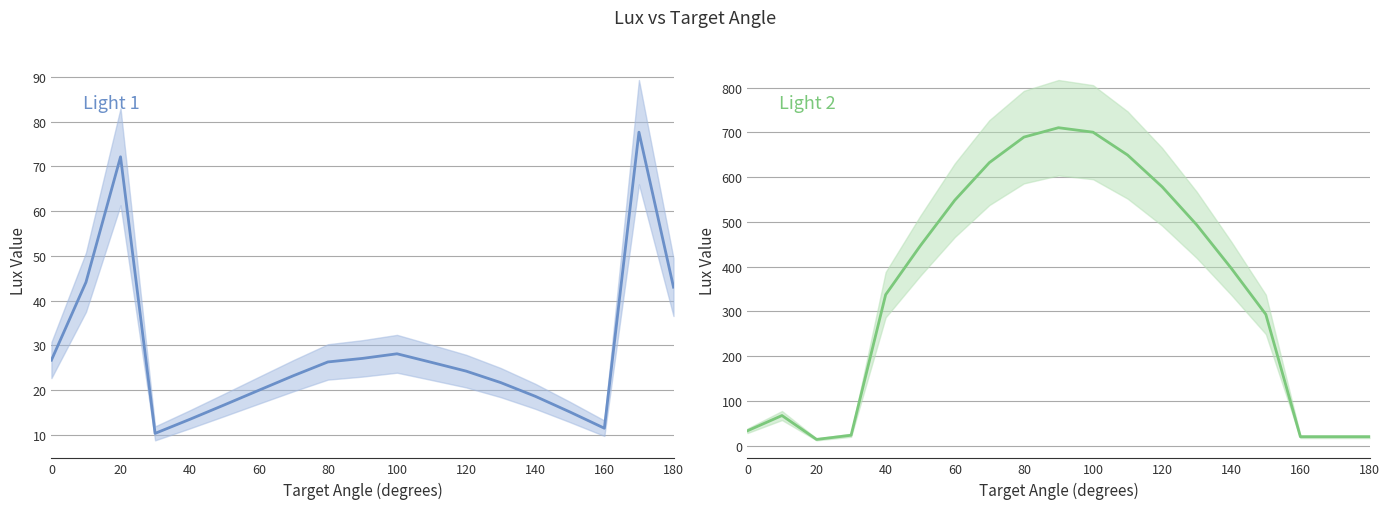

What is the smallest value displayed?

10.4